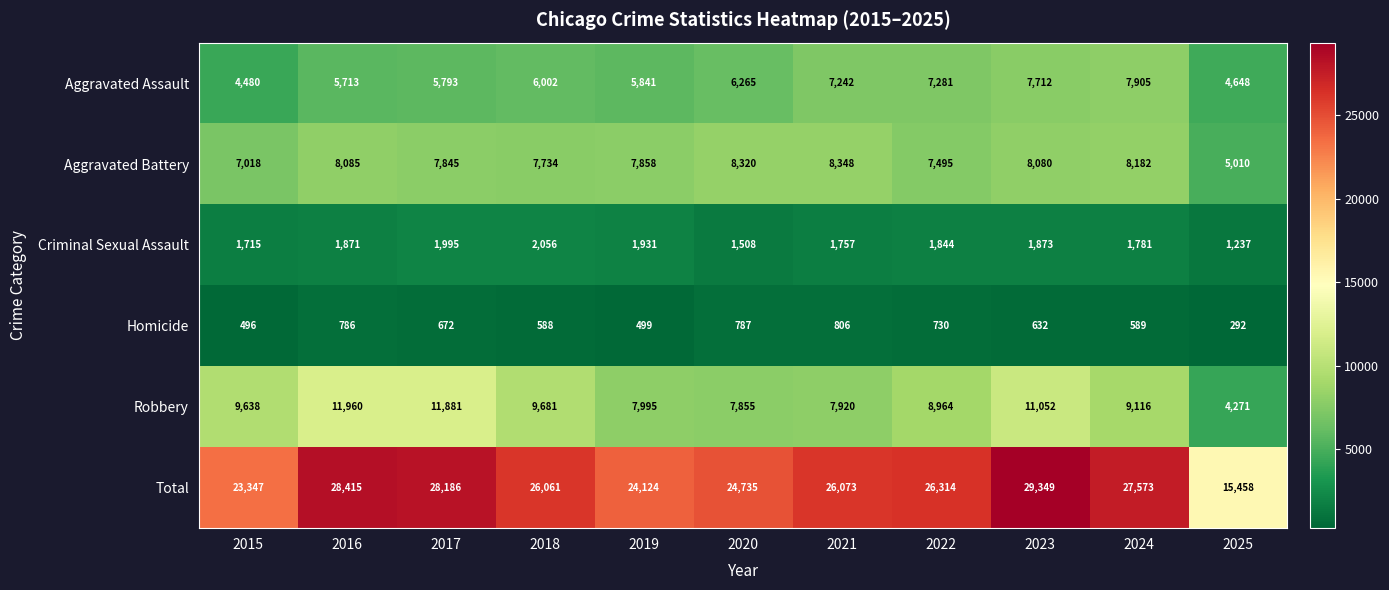

Count the number of categories in the chart.

11